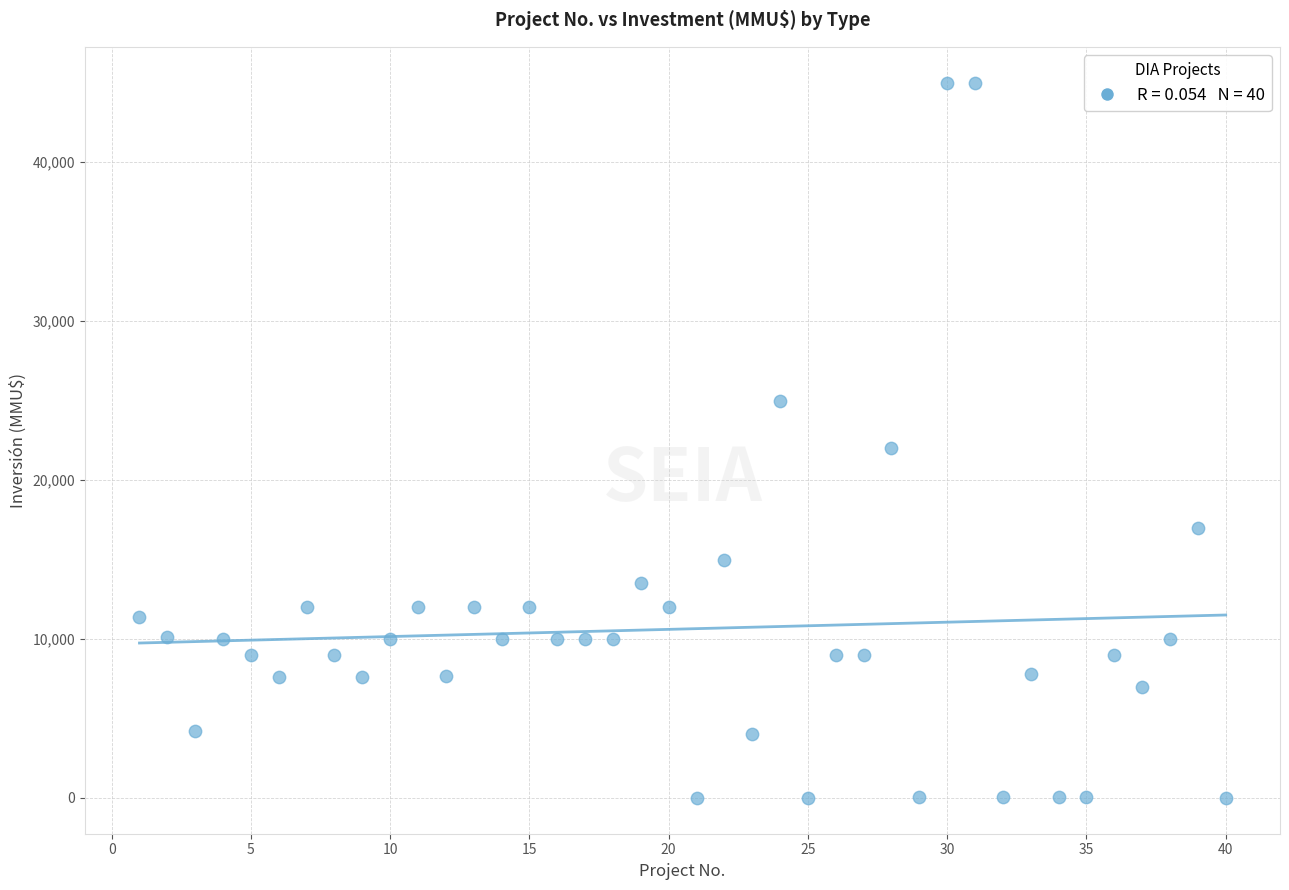

What Y value in the scatter plot is closest to 22500?

22000